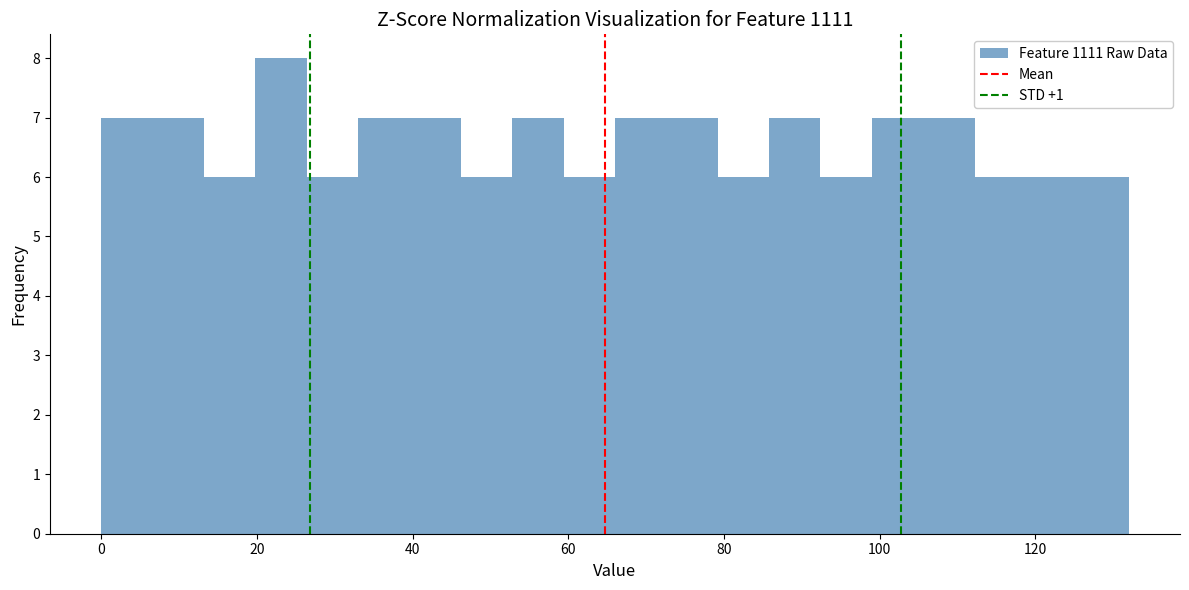

Read against the x-axis, roughly where is the centre of the tallest bar?

24